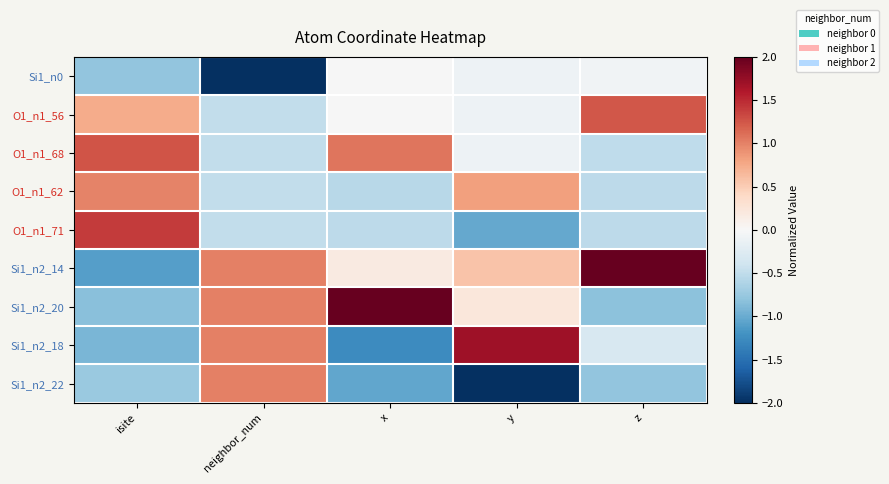

Reading left to right, what are all the values shown in this chart?

Si1_n0: isite=-0.8	neighbor_num=-2.0	x=-0.0	y=-0.1	z=-0.1
O1_n1_56: isite=0.7	neighbor_num=-0.5	x=-0.0	y=-0.1	z=1.2
O1_n1_68: isite=1.3	neighbor_num=-0.5	x=1.1	y=-0.1	z=-0.5
O1_n1_62: isite=1.0	neighbor_num=-0.5	x=-0.6	y=0.8	z=-0.5
O1_n1_71: isite=1.4	neighbor_num=-0.5	x=-0.5	y=-1.0	z=-0.5
Si1_n2_14: isite=-1.1	neighbor_num=1.0	x=0.2	y=0.6	z=2.3
Si1_n2_20: isite=-0.8	neighbor_num=1.0	x=2.1	y=0.2	z=-0.8
Si1_n2_18: isite=-0.9	neighbor_num=1.0	x=-1.3	y=1.7	z=-0.3
Si1_n2_22: isite=-0.7	neighbor_num=1.0	x=-1.0	y=-2.0	z=-0.8